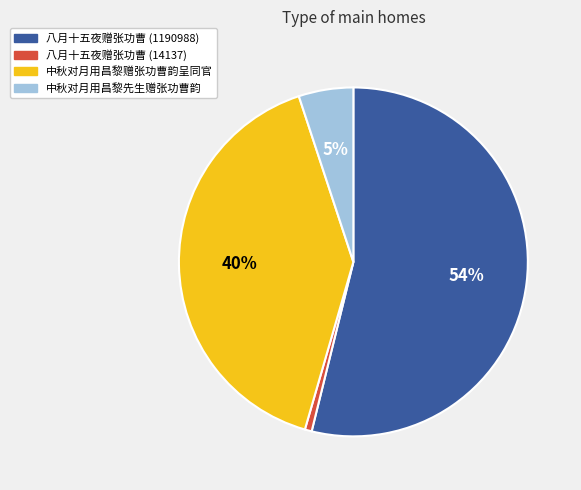

How many slices are in this pie chart?

4